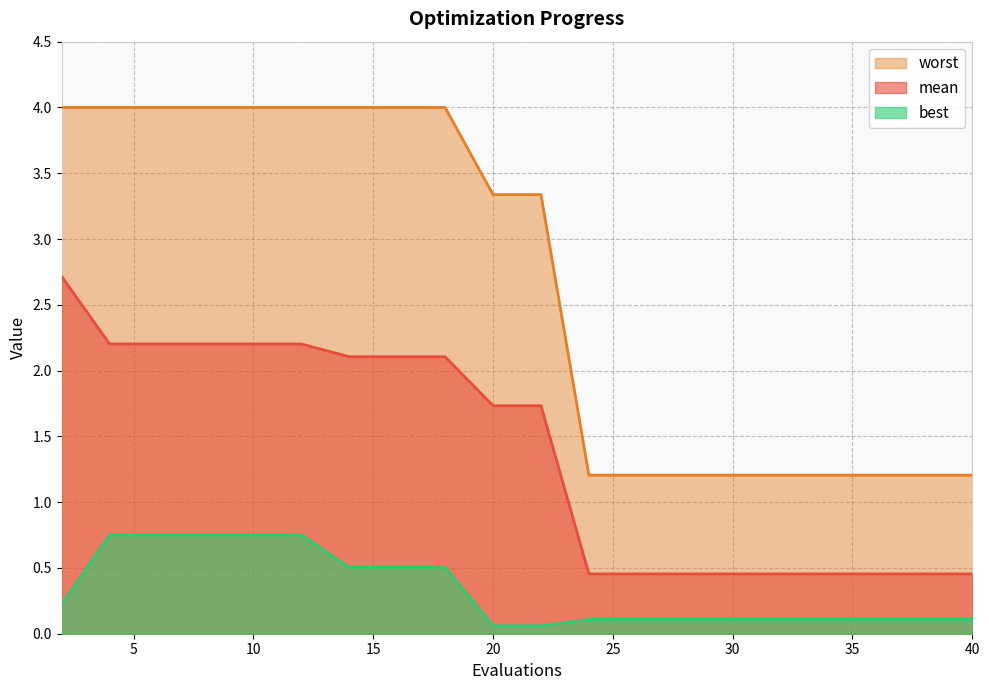

How many lines are shown in the chart?

3